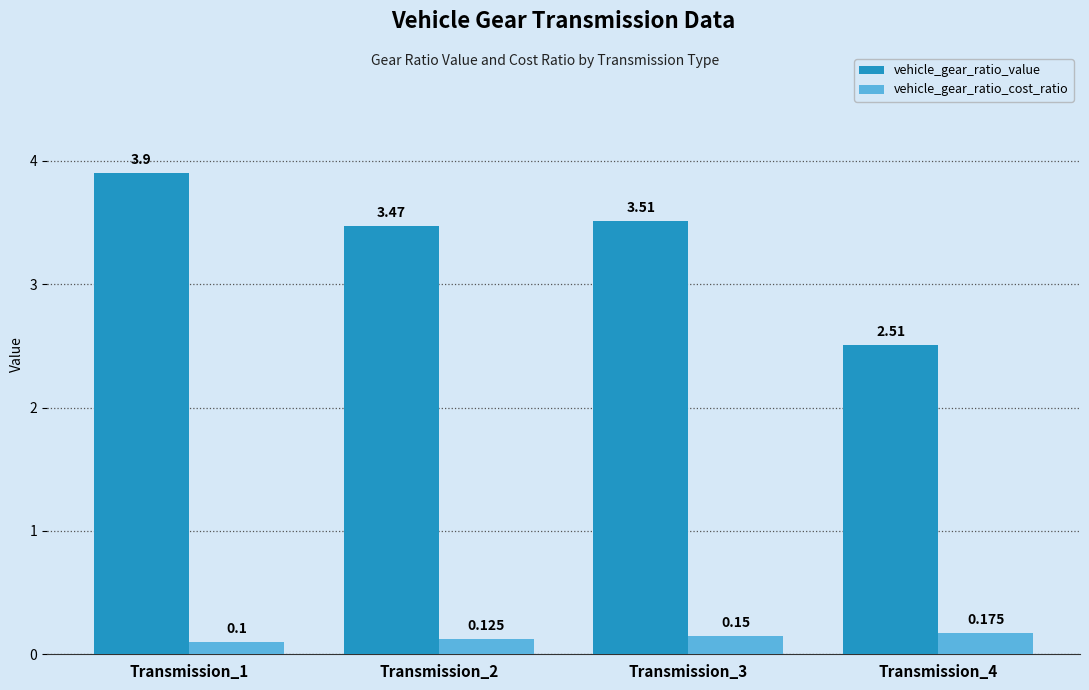

At which label does vehicle_gear_ratio_value first exceed 3?

Transmission_1